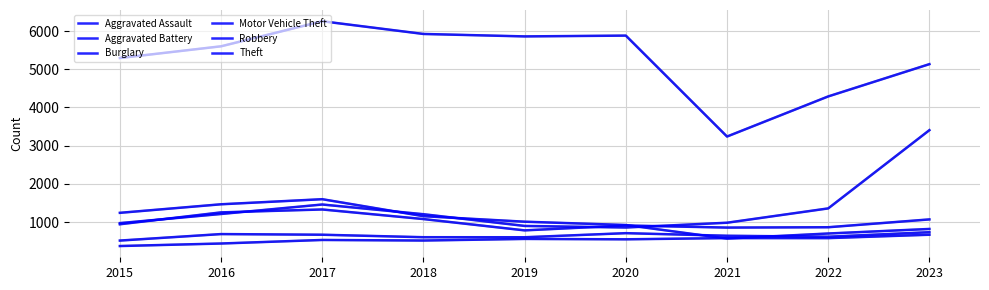

Reading left to right, what are all the values shown in this chart?

Aggravated Assault: 372	438	531	516	558	548	580	579	668
Aggravated Battery: 515	685	668	603	602	709	641	616	734
Burglary: 1241	1465	1598	1153	1009	922	568	700	819
Motor Vehicle Theft: 972	1211	1459	1205	898	857	982	1357	3405
Robbery: 942	1253	1329	1078	782	910	855	864	1069
Theft: 5293	5600	6256	5923	5859	5880	3238	4288	5133